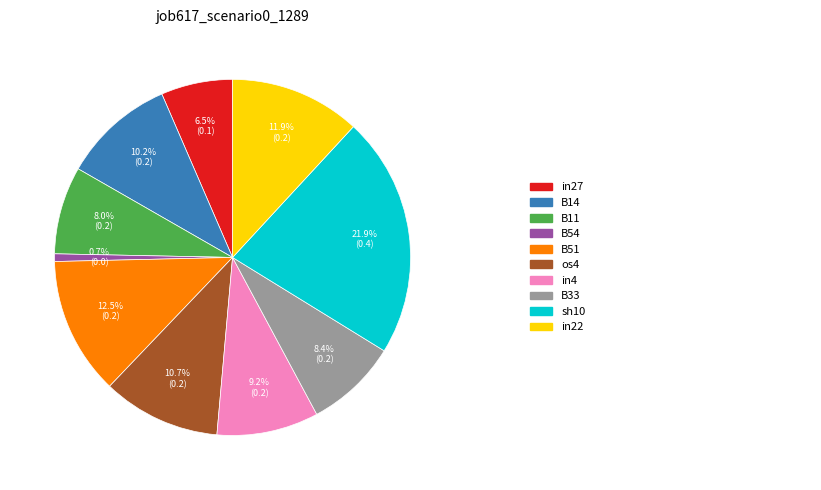

Is there a majority slice in this chart?

No